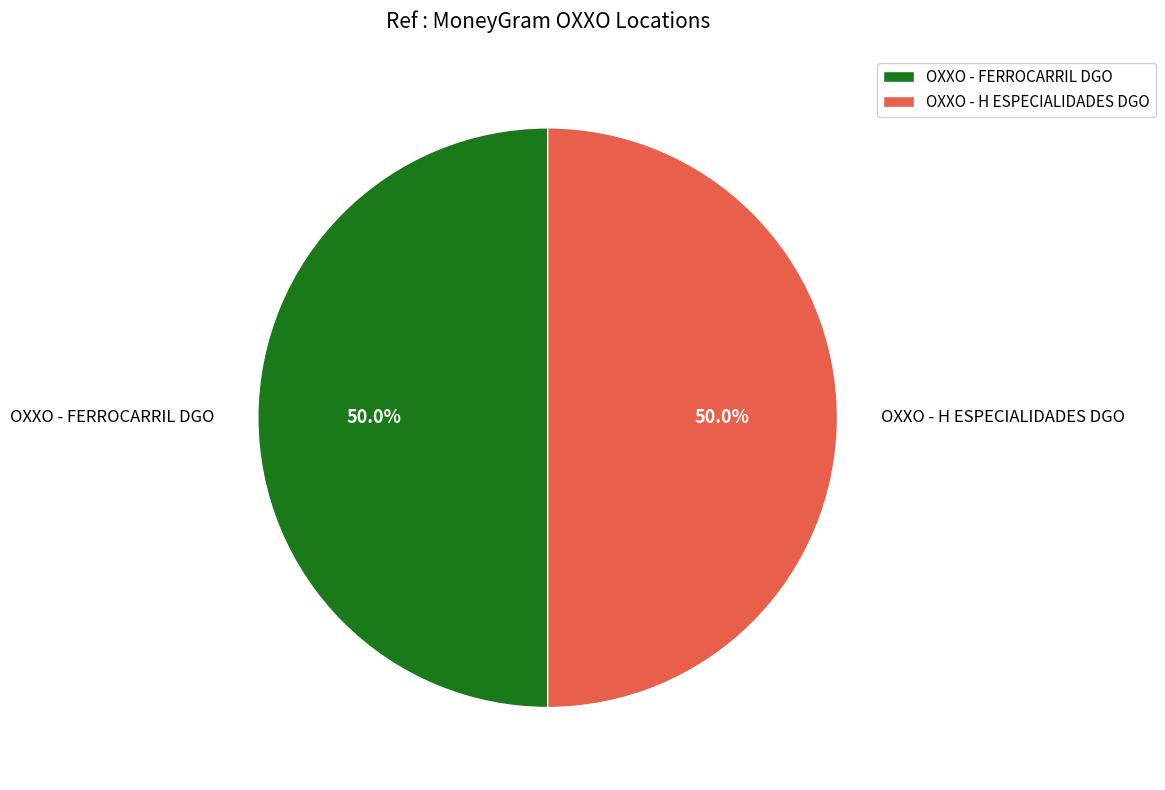

Is it true that OXXO - FERROCARRIL DGO is 50% of the pie?

True